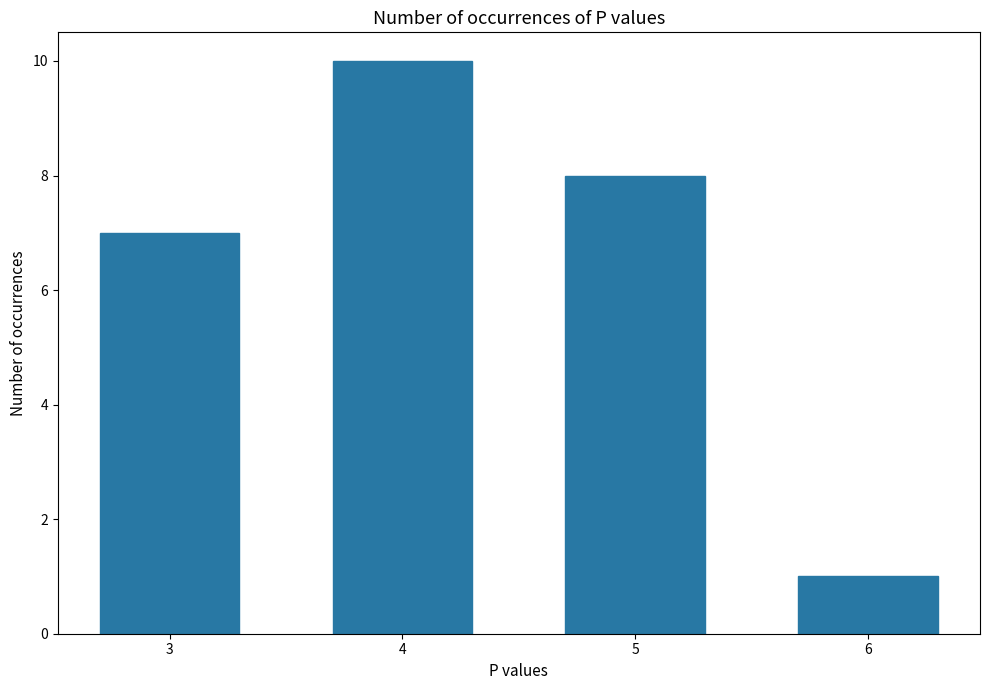

Where does the data first go above 8?

4